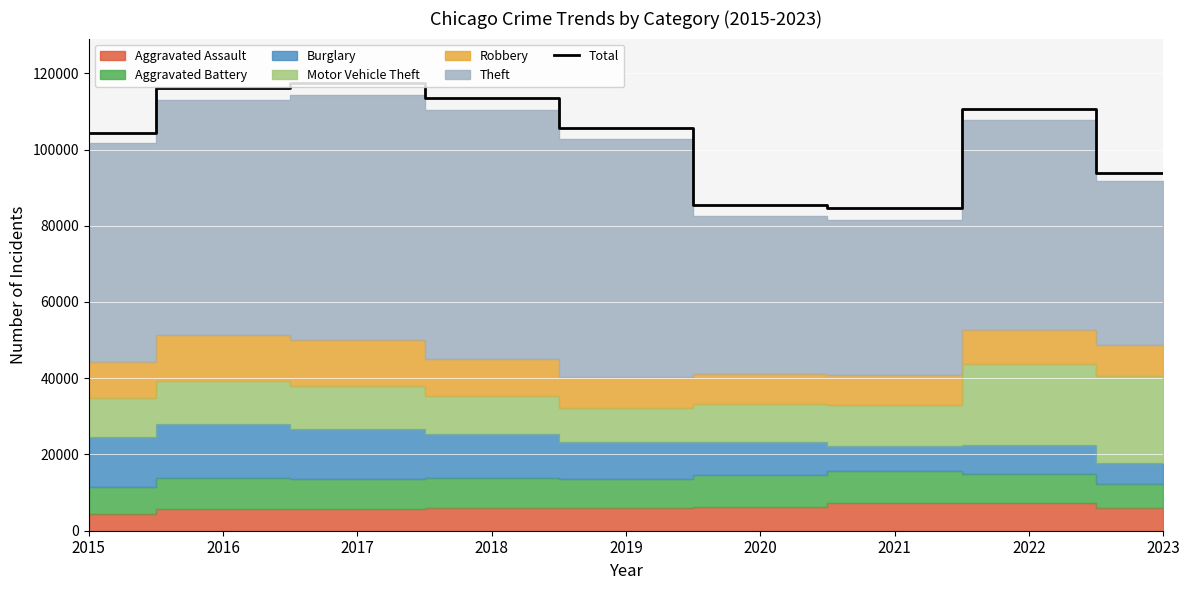

What is the value of the 6th point from the left?

85328